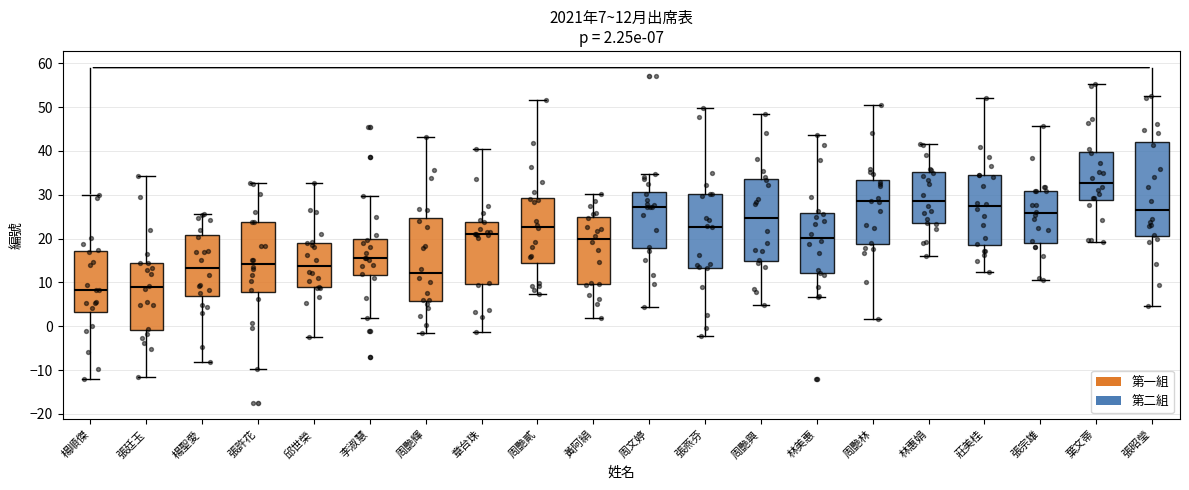

Comparing the boxes themselves (not the whiskers), which one is the tallest?

張昭瑩